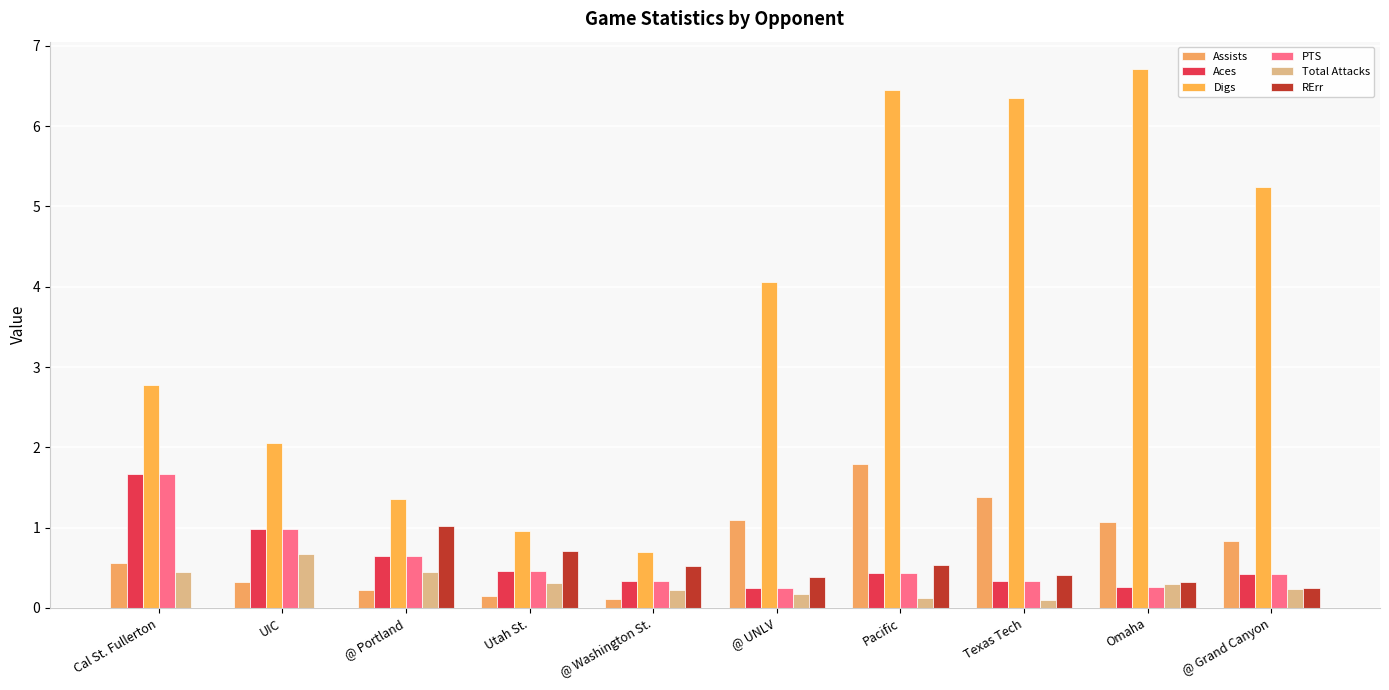

What is the label of the 10th bar from the left?

@ Grand Canyon